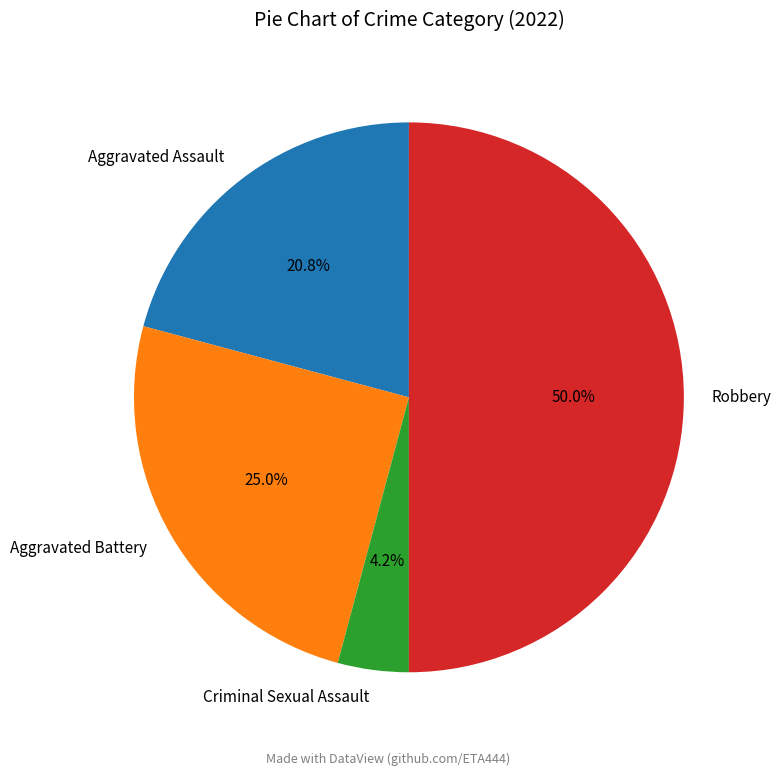

What percentage is the Aggravated Assault slice, to the nearest percent?

21%